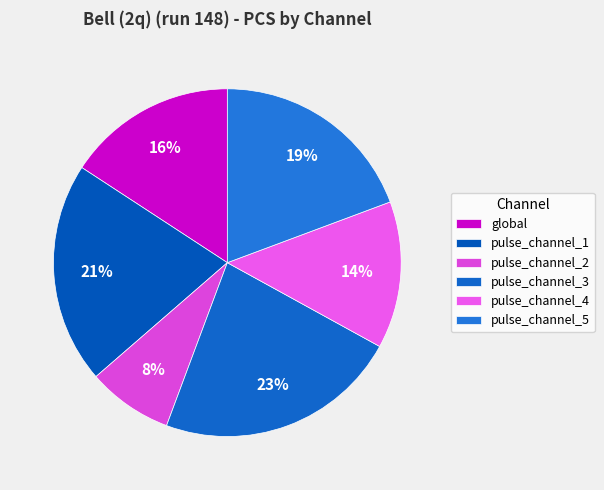

Count the number of slices in the pie.

6